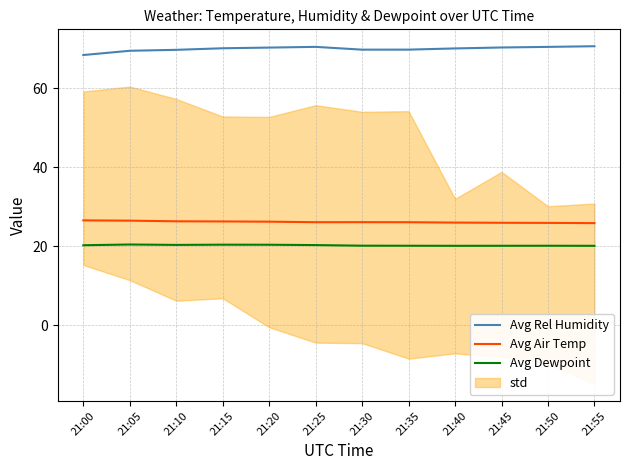

What is the average value of the Avg Dewpoint series?

20.2